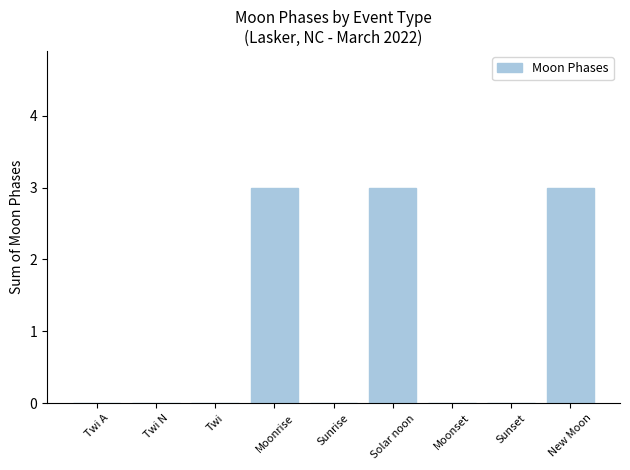

Approximately how many times larger is the value at Solar noon compared to Moonrise?

1.0